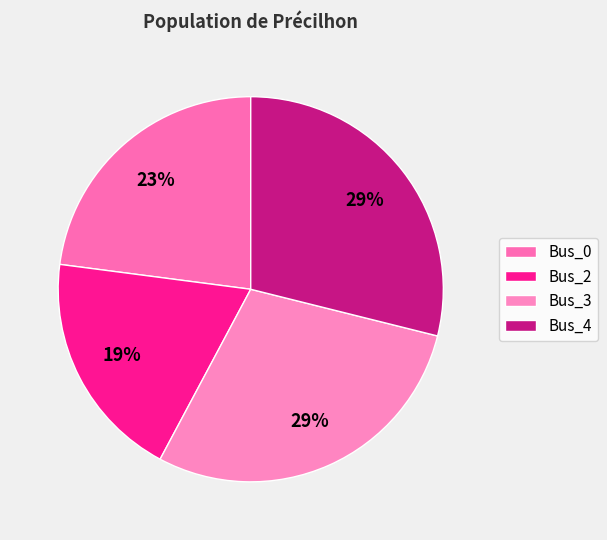

To the nearest percent, what is the difference between the largest and smallest slice percentages?

10%